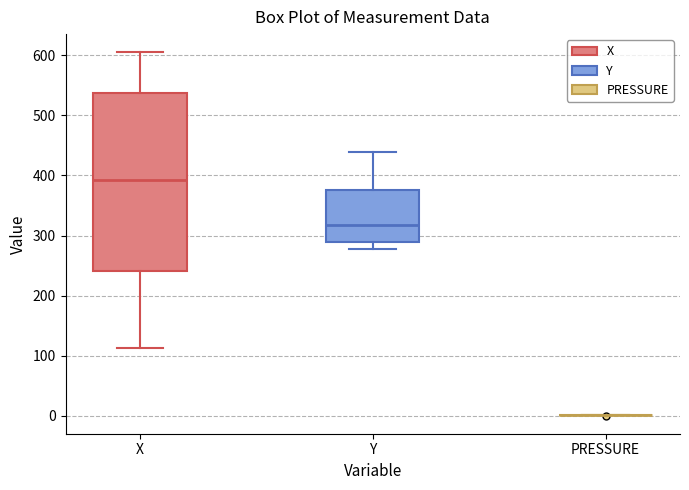

Reading left to right, transcribe this box plot: for each box, give where its median line is, the range the box spans, and where its two whiskers end, as read against the y-axis. The values are not printed on the chart, so give them approximately, as read against the axis.

X: median 390, box 240 to 540, whiskers 110 to 610
Y: median 320, box 290 to 380, whiskers 280 to 440
PRESSURE: box collapsed to a line at 0, whiskers 0 to 0